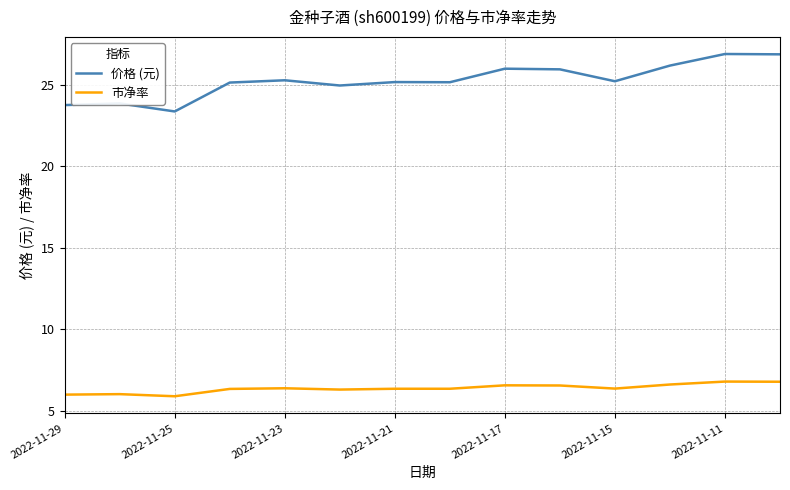

Which series has the largest total across all categories?

价格 (元)